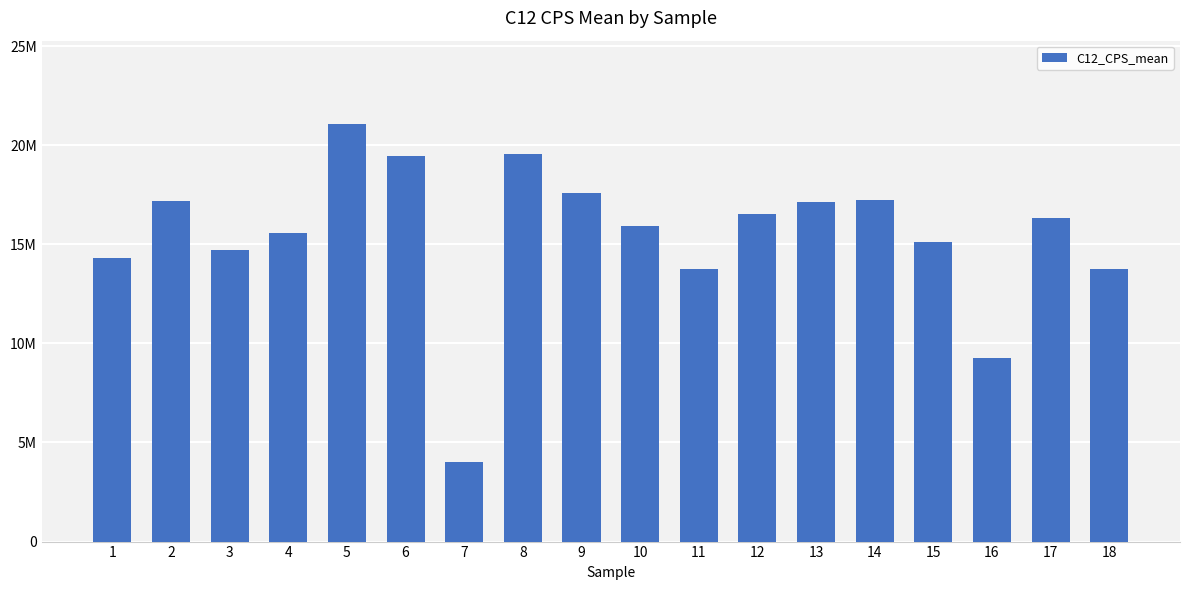

Are the bars horizontal?

No